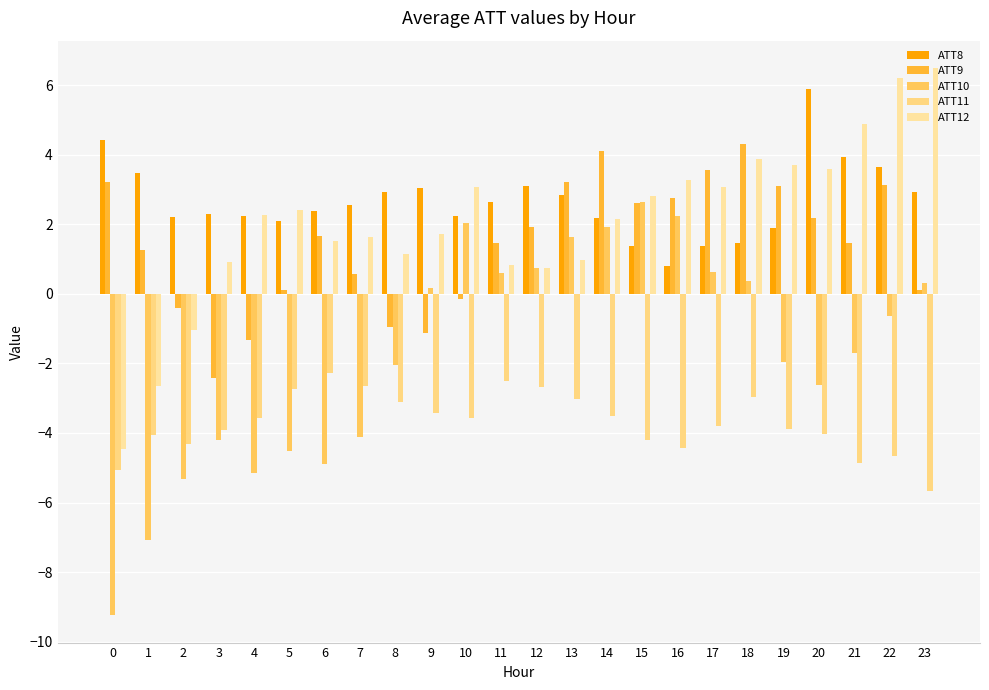

What is the minimum value shown in the chart?

-9.2